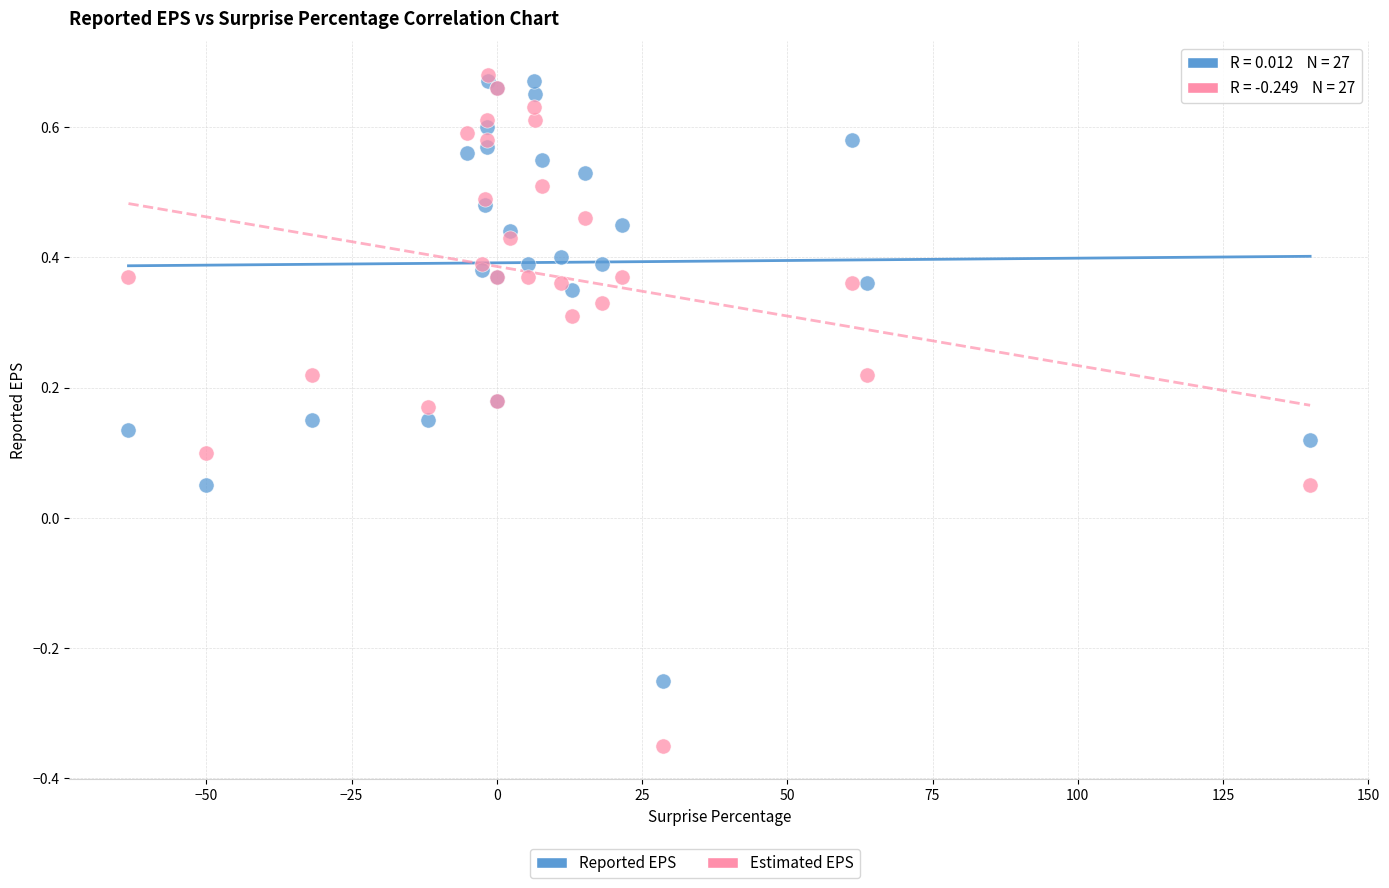

Which series reaches the minimum Y coordinate?

Estimated EPS